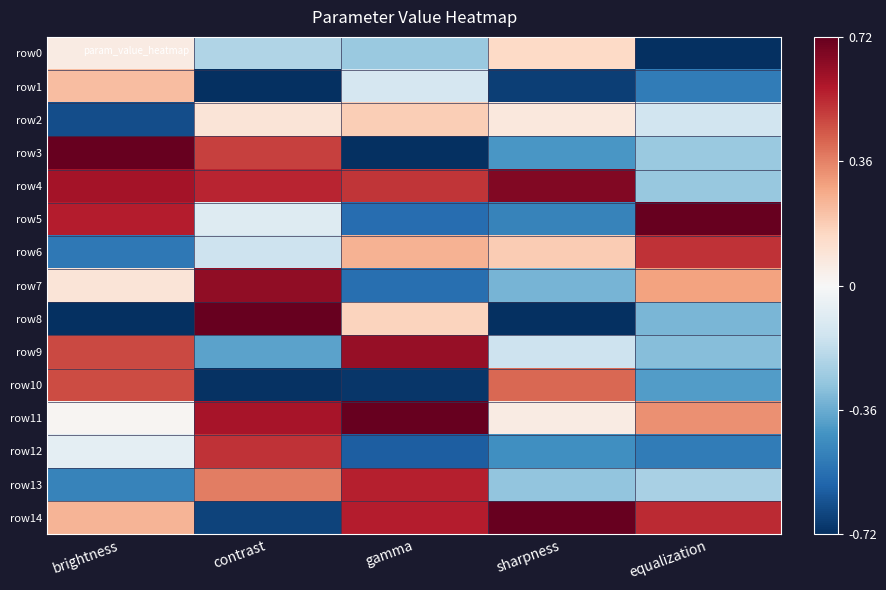

At which category is the sum across all series the highest?

brightness